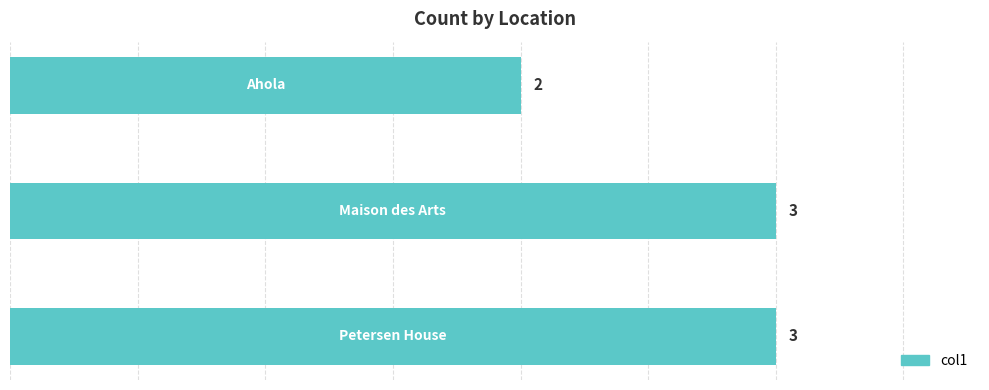

What is the minimum value shown in the chart?

2